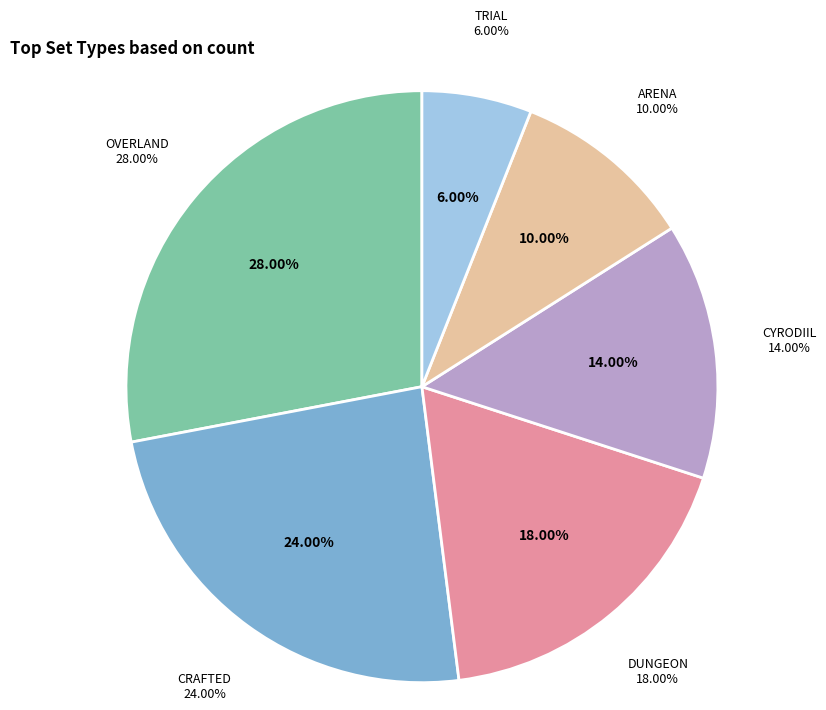

What is the total percentage of LIBSETS_SETTYPE_DUNGEON and LIBSETS_SETTYPE_CRAFTED?

42.0%